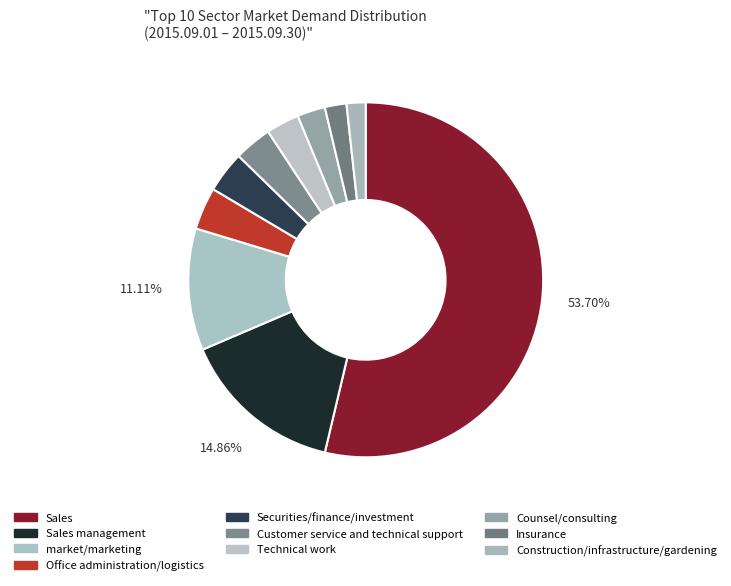

How many segments does this pie chart have?

10